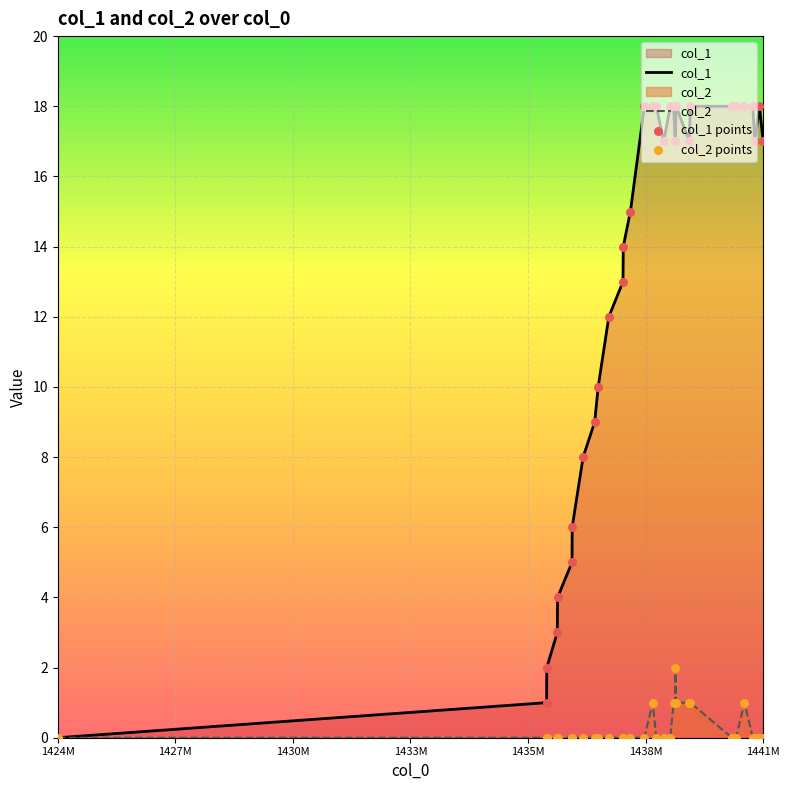

Which series has the largest total across all categories?

col_1